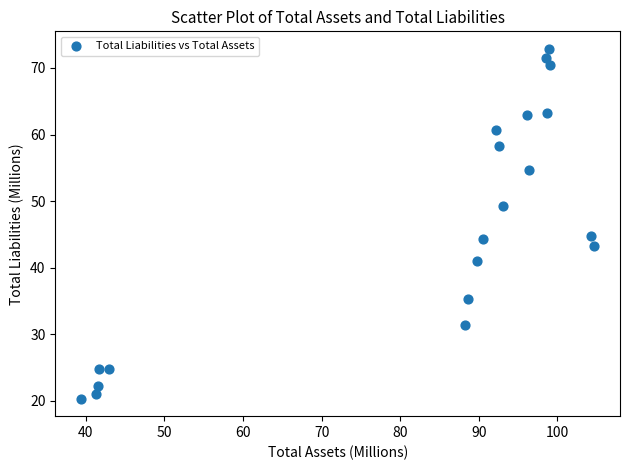

What is the range of Y values (max minus min)?

52.5